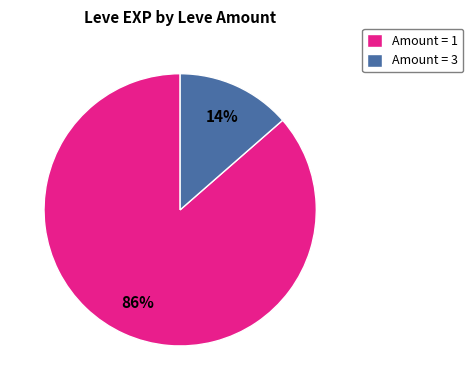

How many segments does this pie chart have?

2